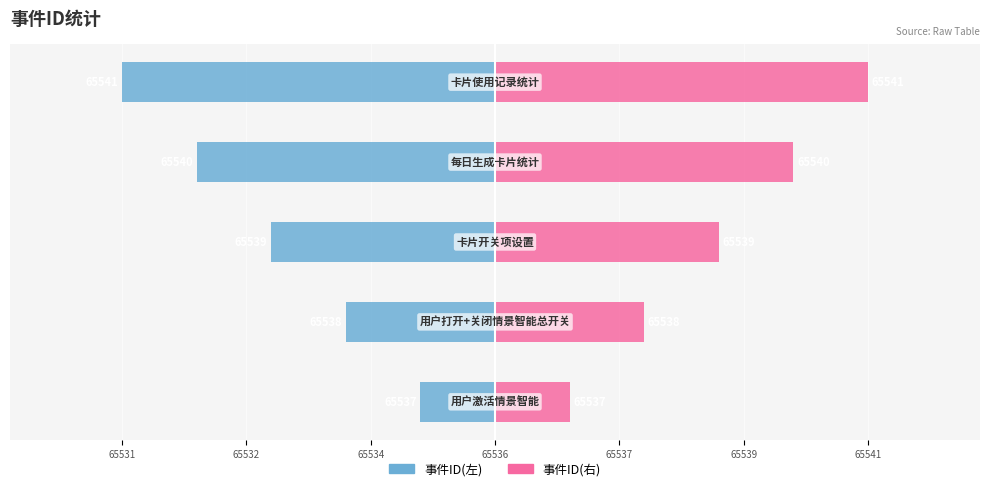

List the series in order of their peak value, lowest first.

事件ID(左), 事件ID(右)